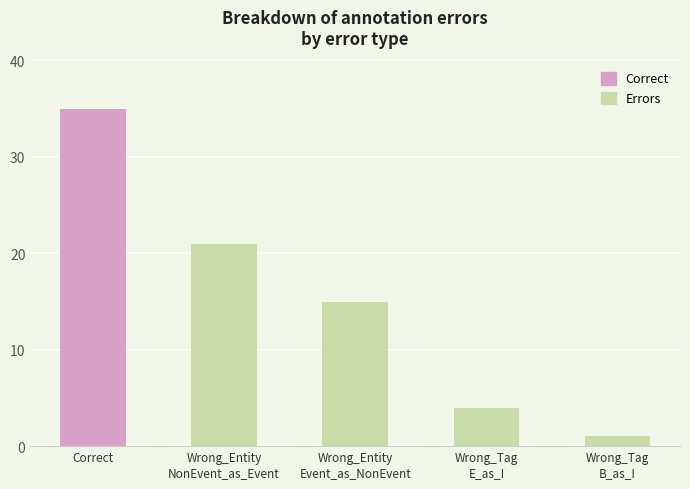

What is the label of the 4th bar from the left?

Wrong_Tag
E_as_I